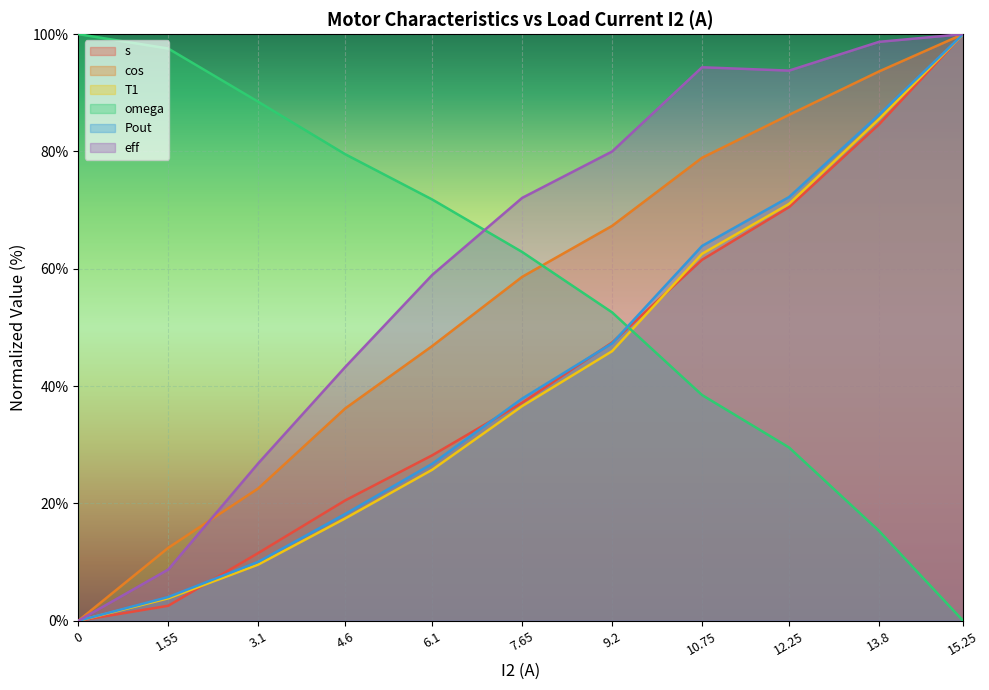

At how many categories does at least one series exceed 62?

11